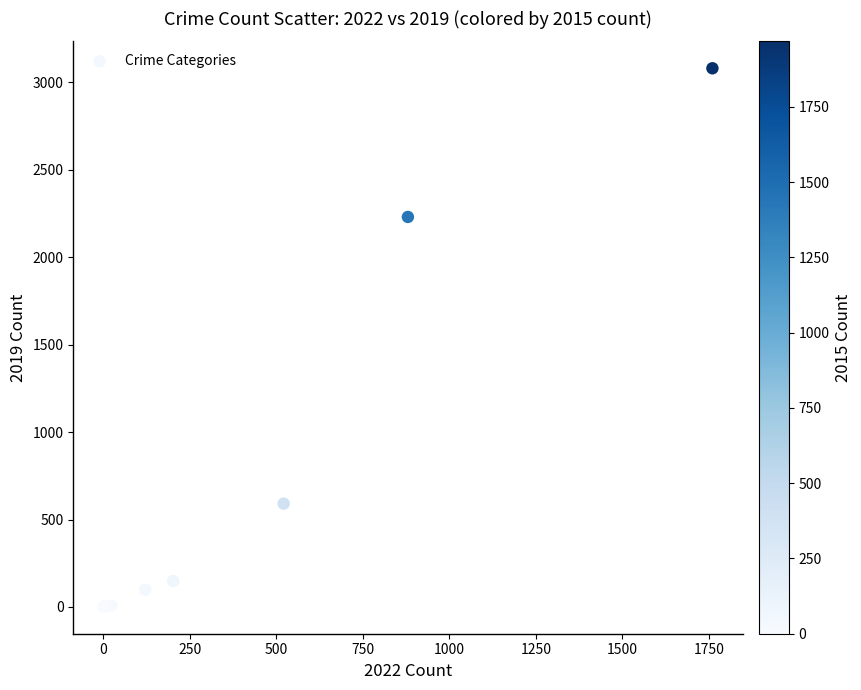

What Y value in the scatter plot is closest to 1540?

2230